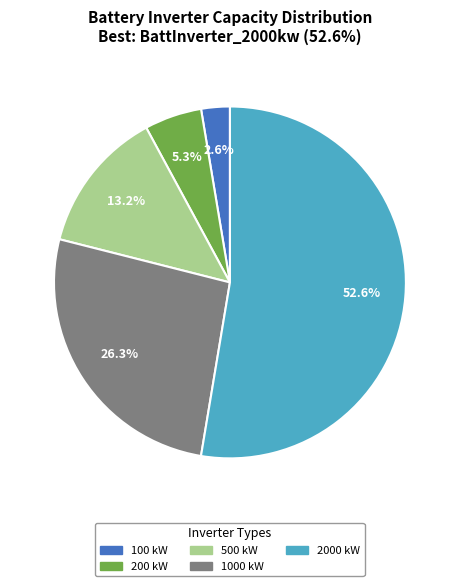

Does any single category account for the majority?

Yes